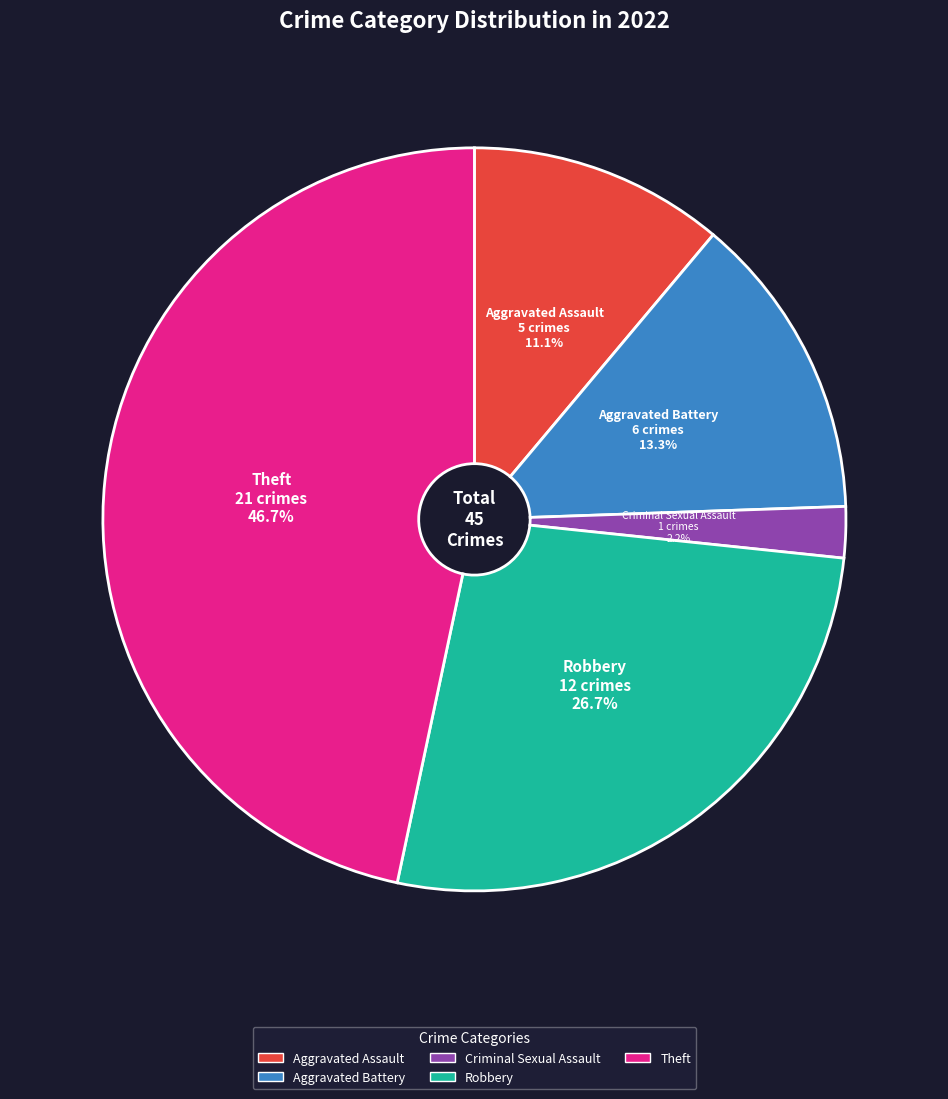

Does any single category account for the majority?

No